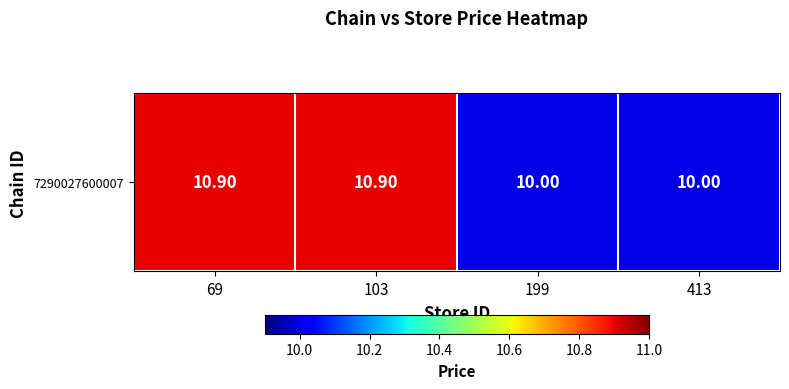

Is it true that the value at 413 is 10.0?

True